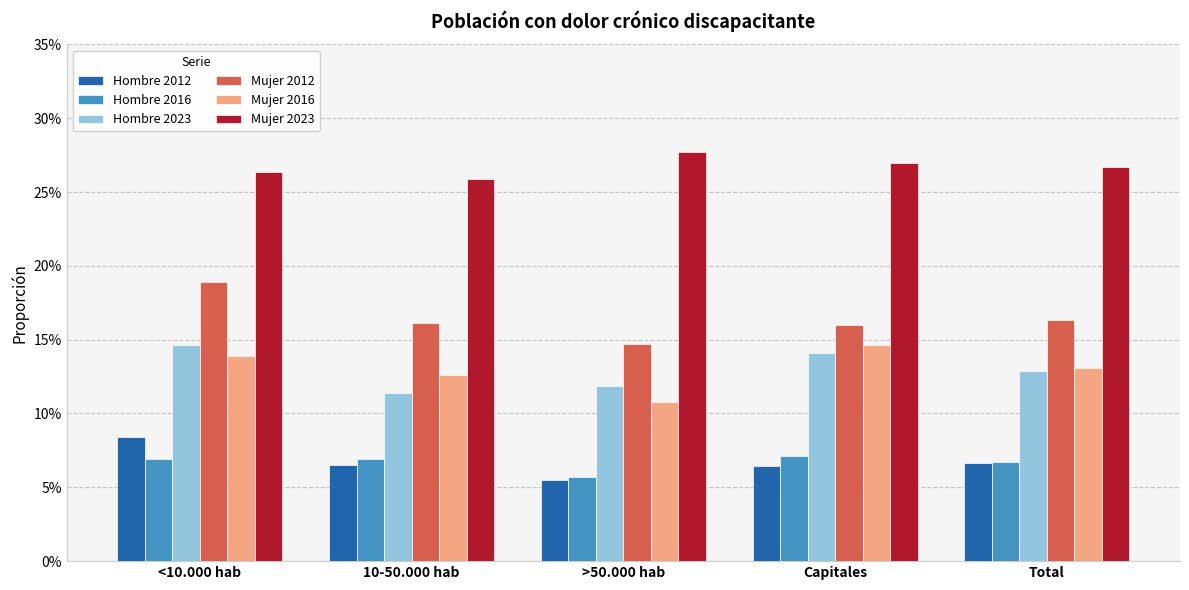

What is the difference between the highest and lowest values at <10.000 hab?

0.2